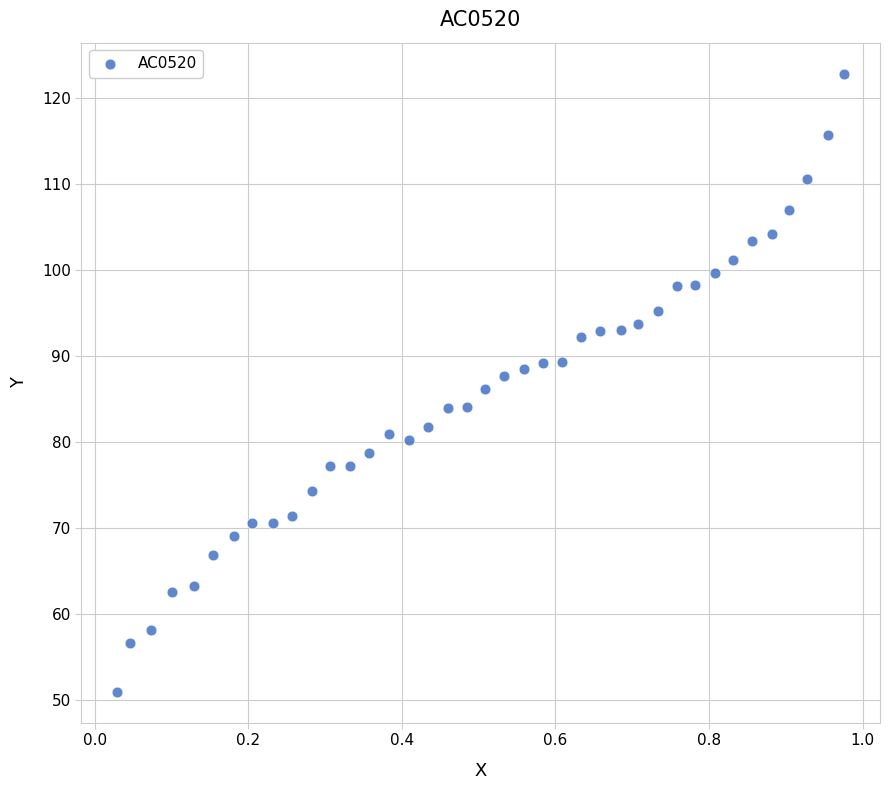

What is the range of Y values (max minus min)?

71.9